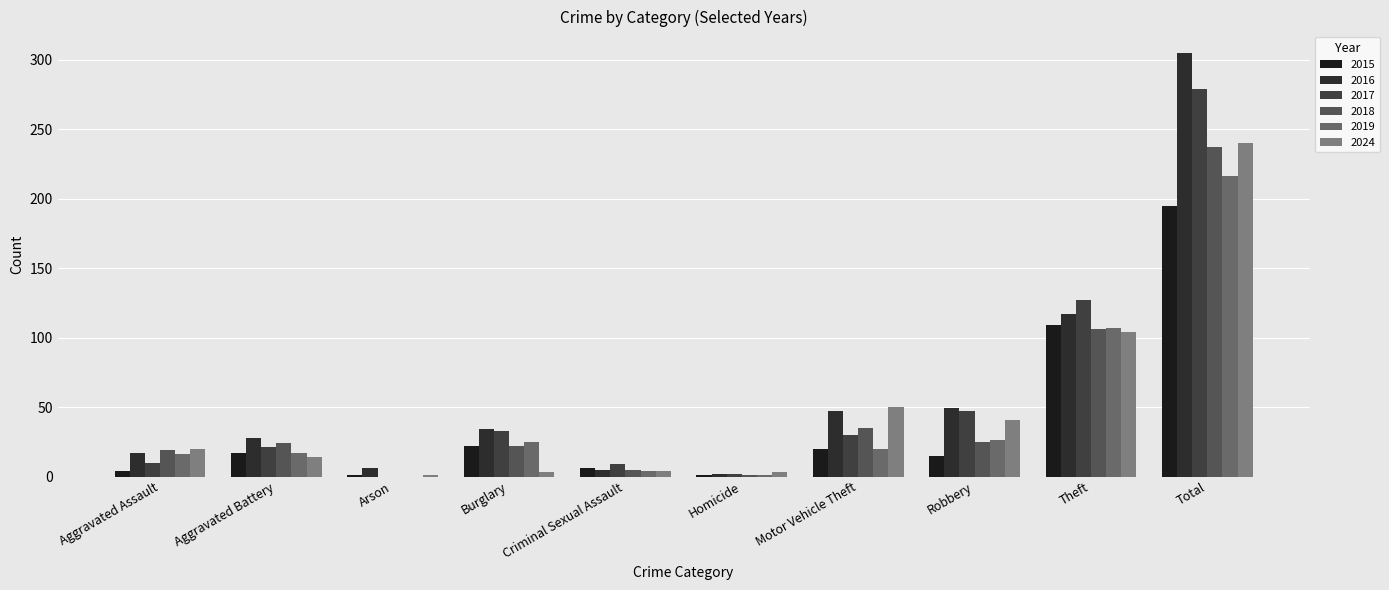

What is the highest value of the 2019 series?

216